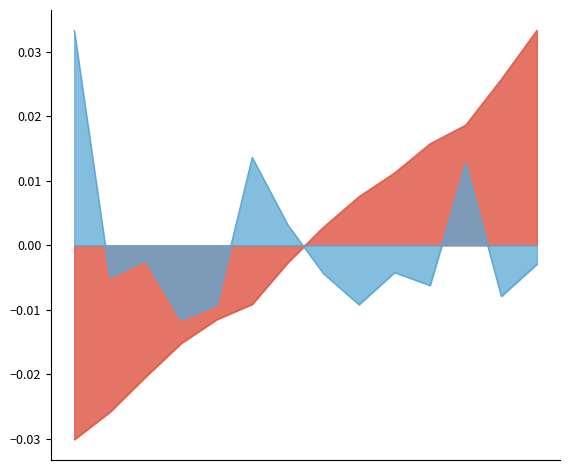

The value at 5 is -0.0. True or false?

False